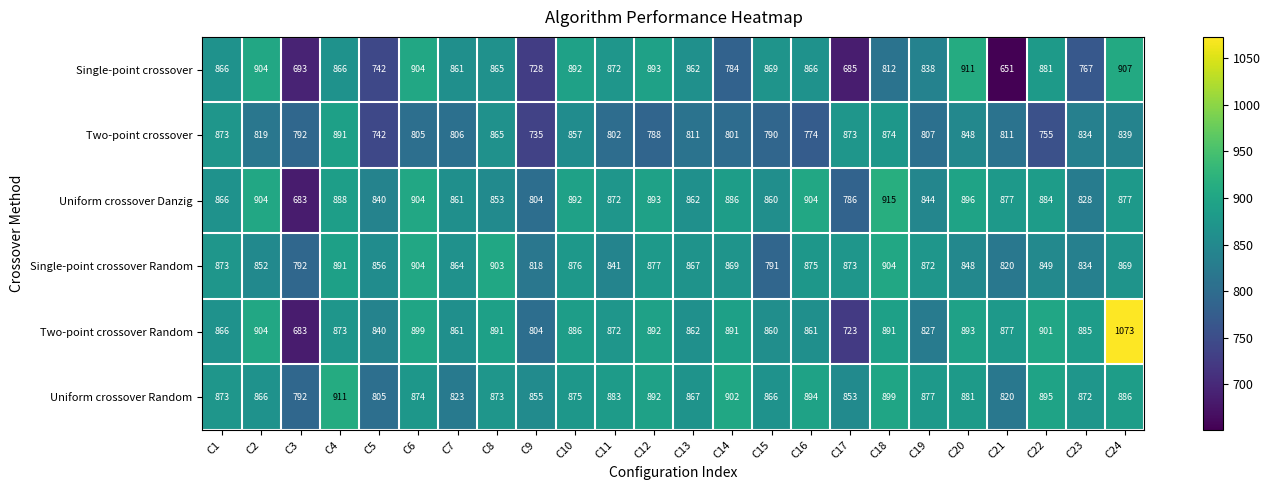

The value of Single-point crossover Random at C13 is 313. True or false?

False